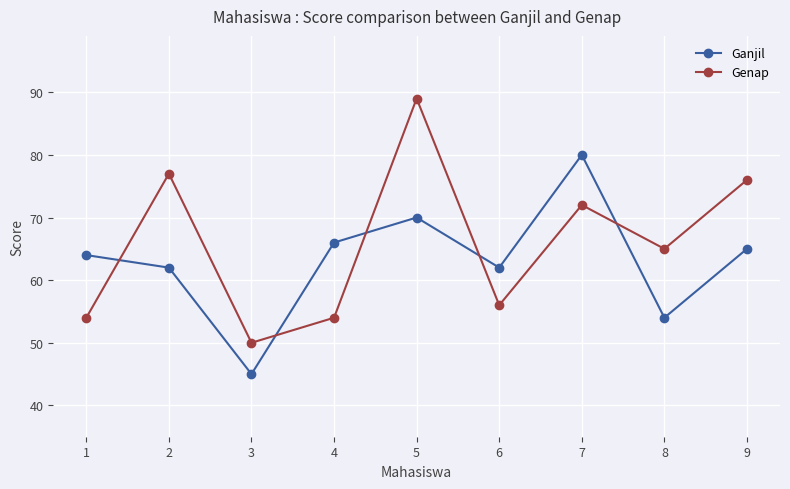

How many data points does each series have?

9